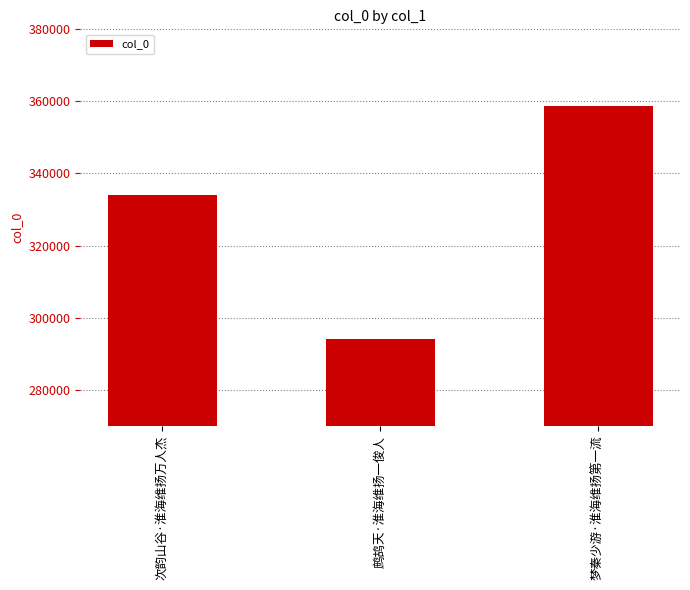

How many bars are there in total?

3